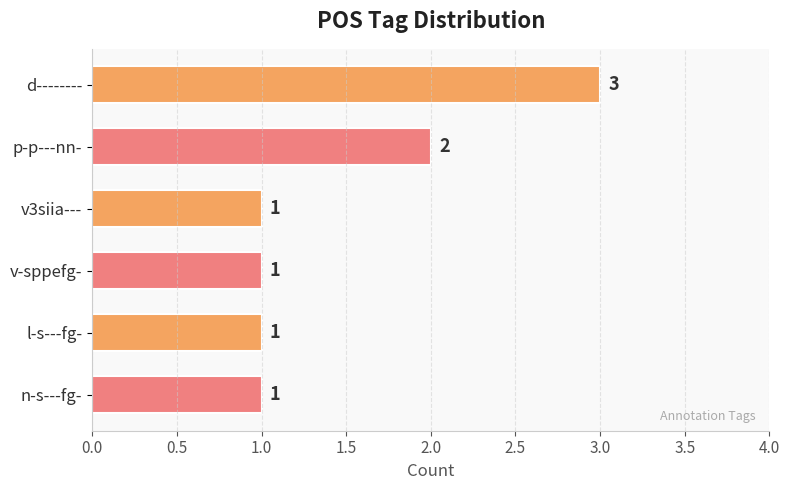

What is the smallest value displayed?

1